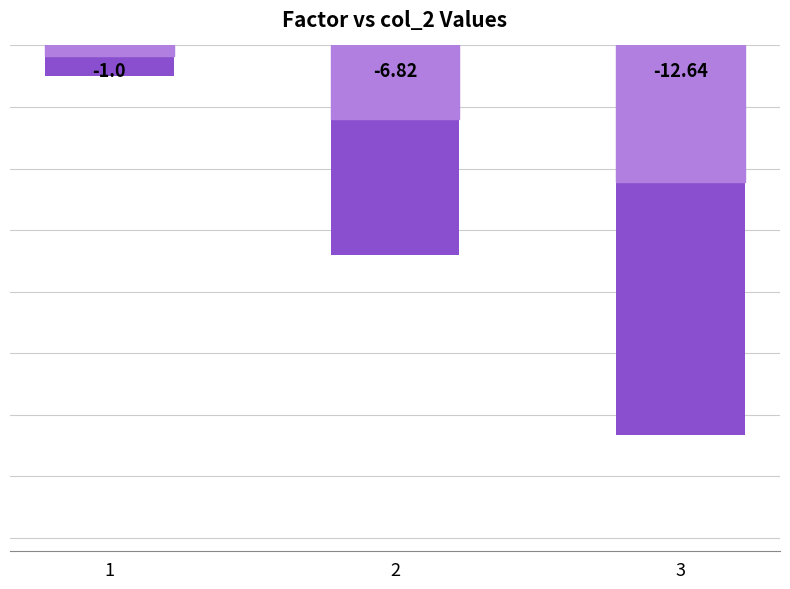

Rank the categories by value from lowest to highest.

3, 2, 1